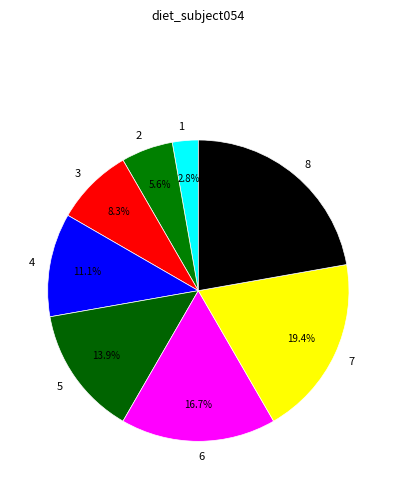

How many slices are in this pie chart?

8